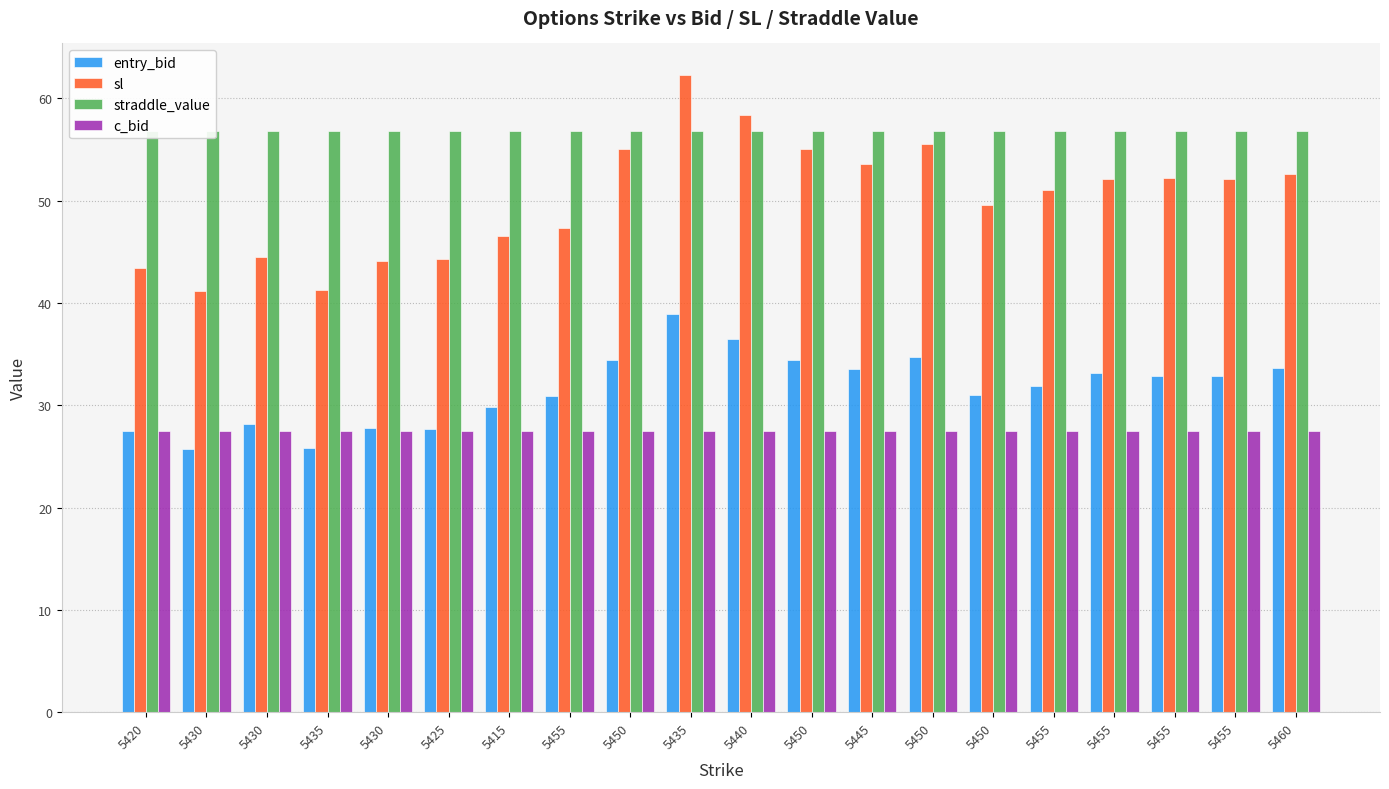

What is the sum of the straddle_value values at 5455 and 5430?

113.6